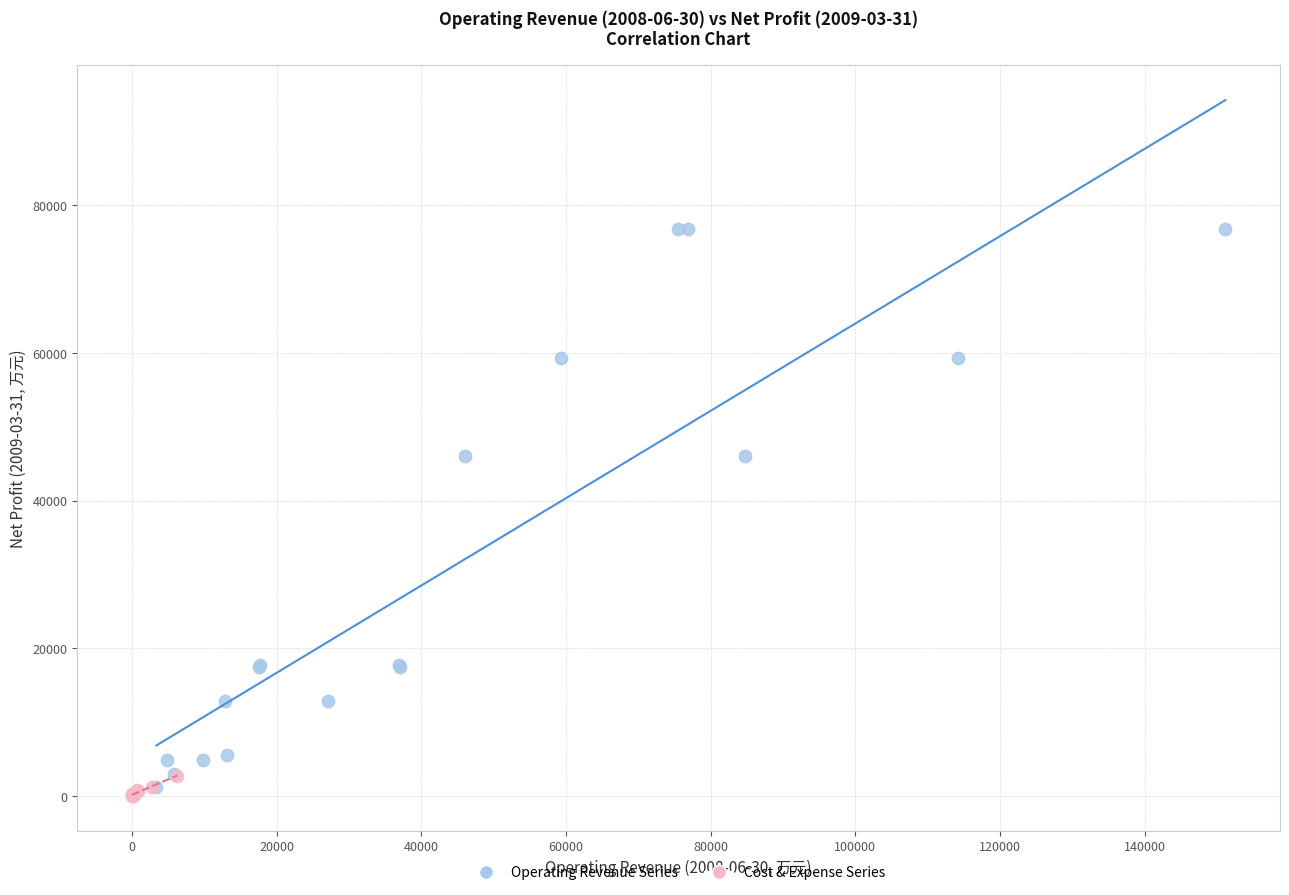

Which series has the largest Y range (max minus min)?

Operating Revenue Series